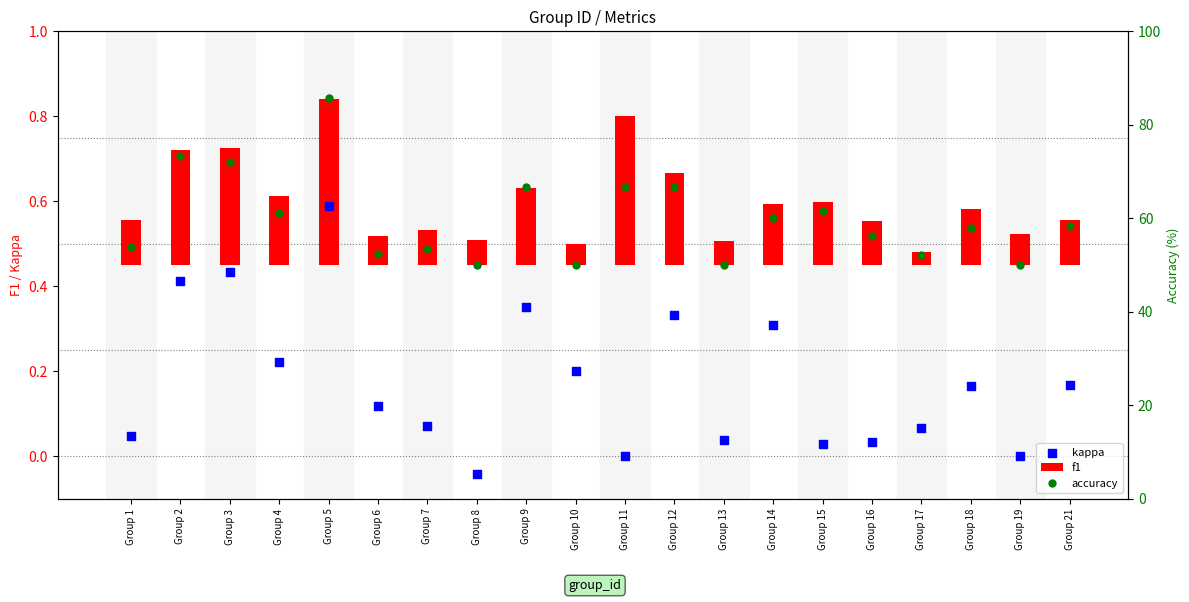

Is the value of accuracy at Group 15 greater than the value of kappa at Group 1?

Yes